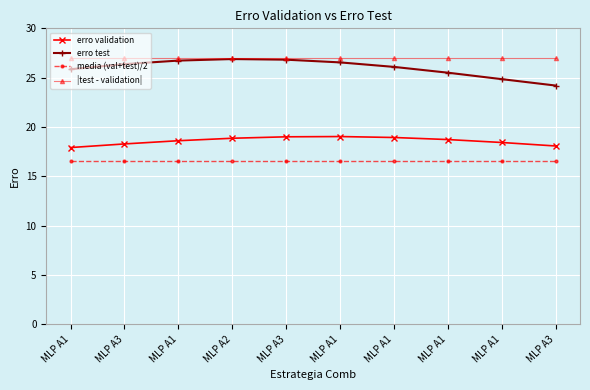

Reading left to right, what are all the values shown in this chart?

erro validation: MLP A1=17.9	MLP A3=18.3	MLP A1=18.6	MLP A2=18.9	MLP A3=19.0	MLP A1=19.0	MLP A1=18.9	MLP A1=18.7	MLP A1=18.4	MLP A3=18.1
erro test: MLP A1=25.9	MLP A3=26.4	MLP A1=26.7	MLP A2=26.9	MLP A3=26.8	MLP A1=26.5	MLP A1=26.1	MLP A1=25.5	MLP A1=24.9	MLP A3=24.2
media (val+test)/2: MLP A1=16.6	MLP A3=16.6	MLP A1=16.6	MLP A2=16.6	MLP A3=16.6	MLP A1=16.6	MLP A1=16.6	MLP A1=16.6	MLP A1=16.6	MLP A3=16.6
|test - validation|: MLP A1=27.0	MLP A3=27.0	MLP A1=27.0	MLP A2=27.0	MLP A3=27.0	MLP A1=27.0	MLP A1=27.0	MLP A1=27.0	MLP A1=27.0	MLP A3=27.0